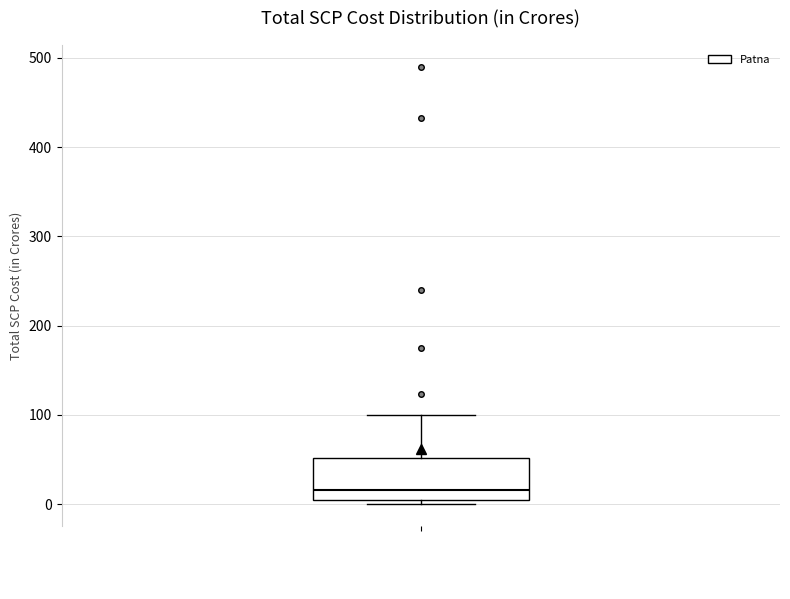

Transcribe this box plot: give where the median line is, the range the box spans, and where the two whiskers end, as read against the y-axis. The values are not printed on the chart, so give them approximately, as read against the axis.

median 20, box 10 to 50, whiskers 0 to 100